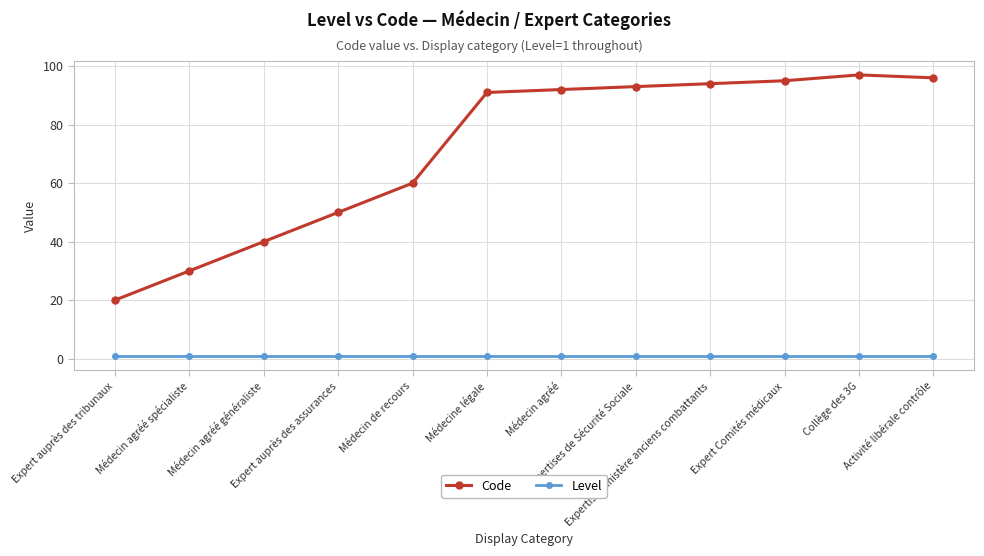

Does the chart display data point markers on the line(s)?

Yes